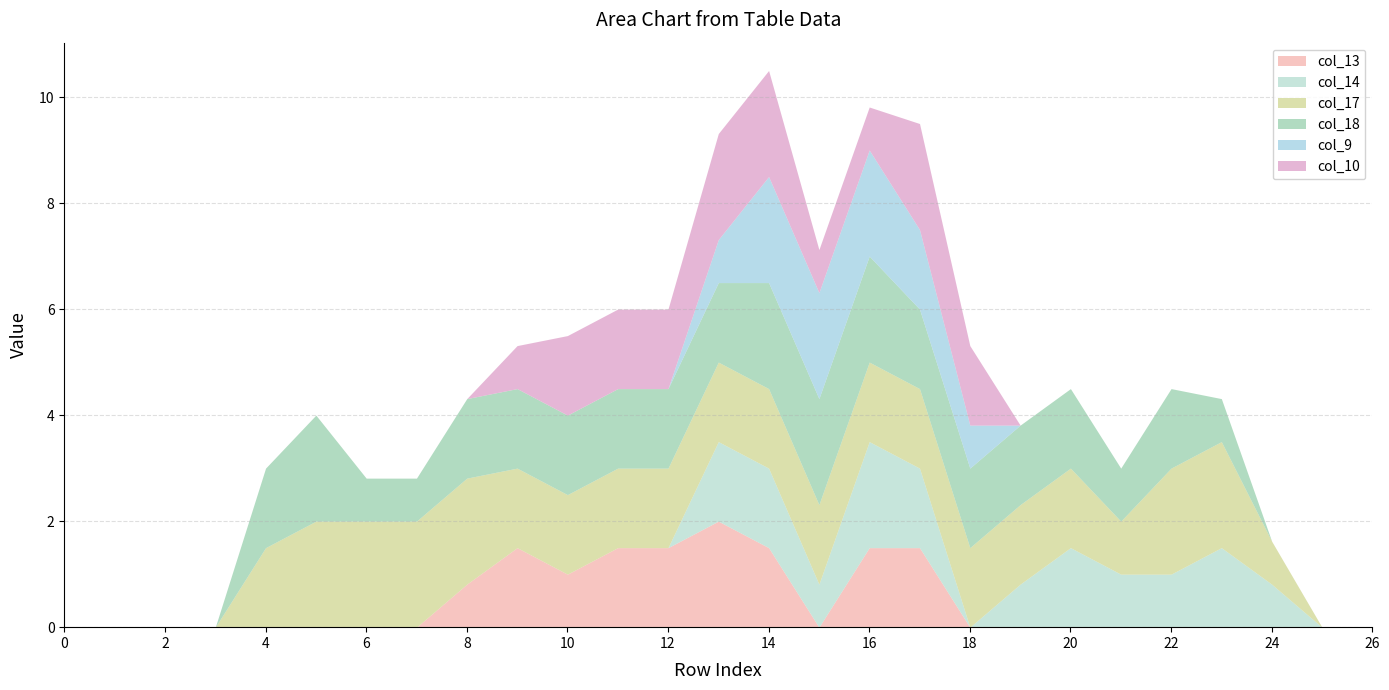

True or false: col_14 and col_18 intersect in this chart.

True